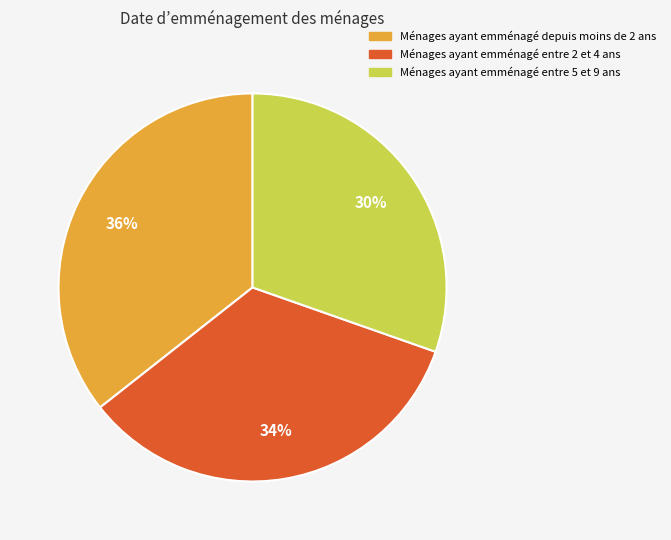

To the nearest percent, what is the average slice percentage?

33%